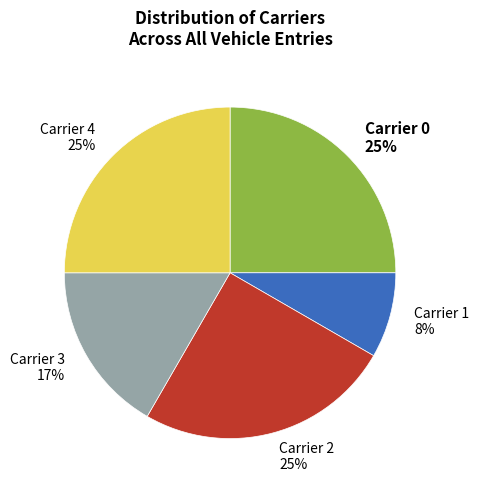

Do Carrier 1 8% and Carrier 2 25% together represent more than half of the pie?

No